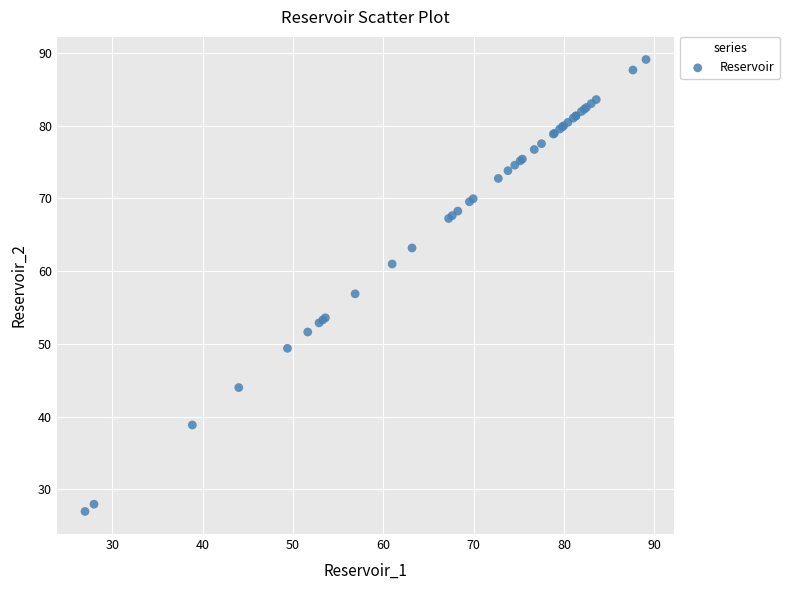

What Y value in the scatter plot is closest to 58?

56.9